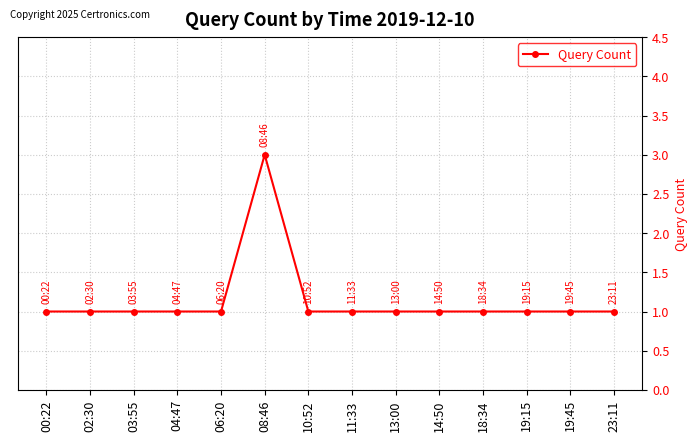

What is the ratio of the value at 10:52 to the value at 14:50?

1.0